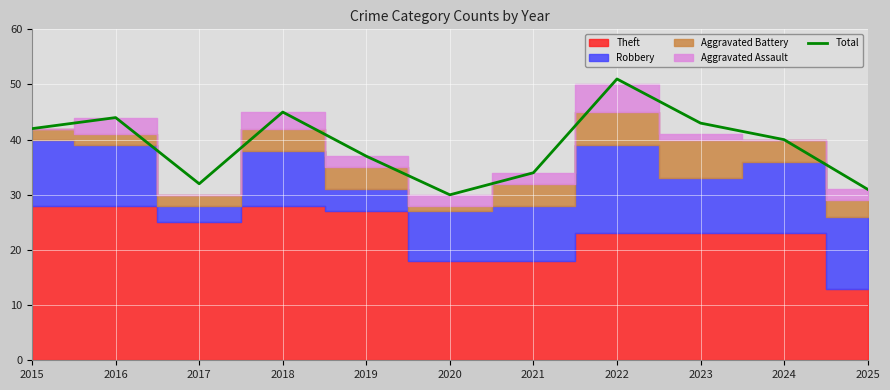

Is it true that the value at 2024 is 40?

True